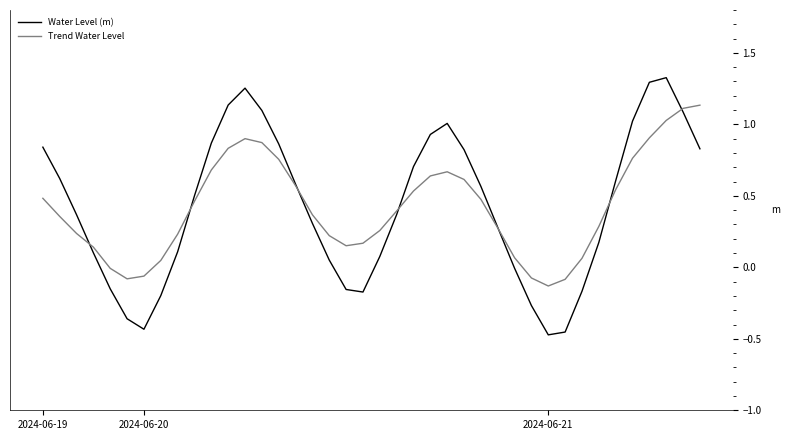

Does the chart display data point markers on the line(s)?

No